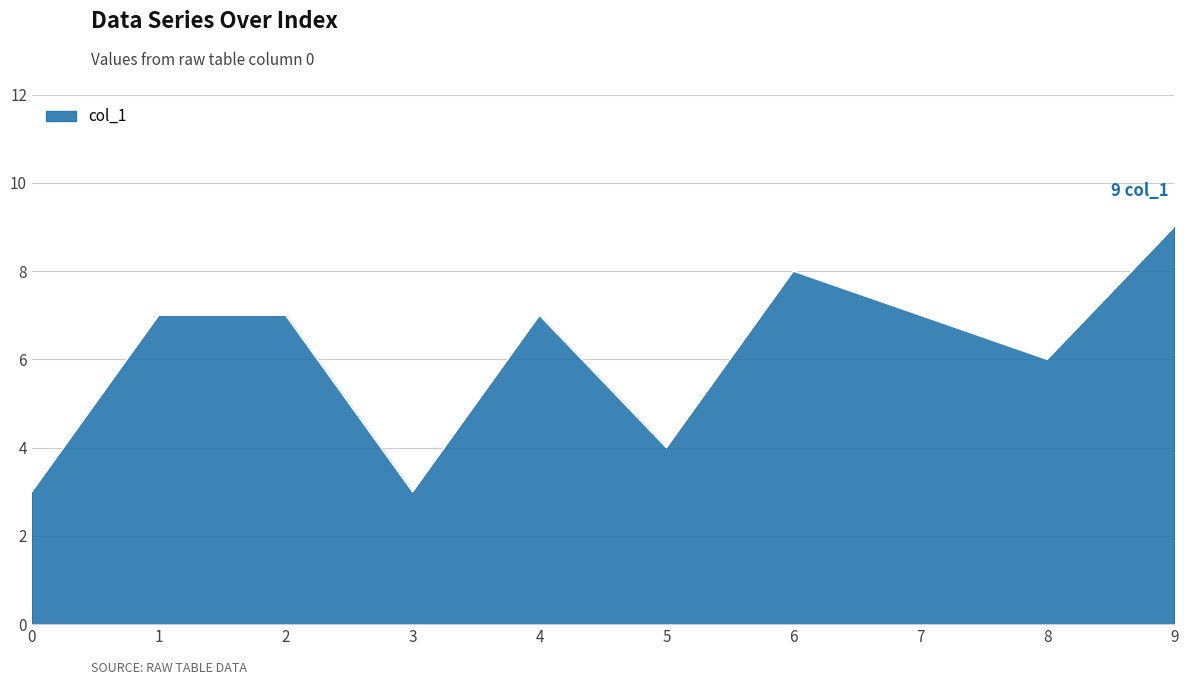

What is the average value?

6